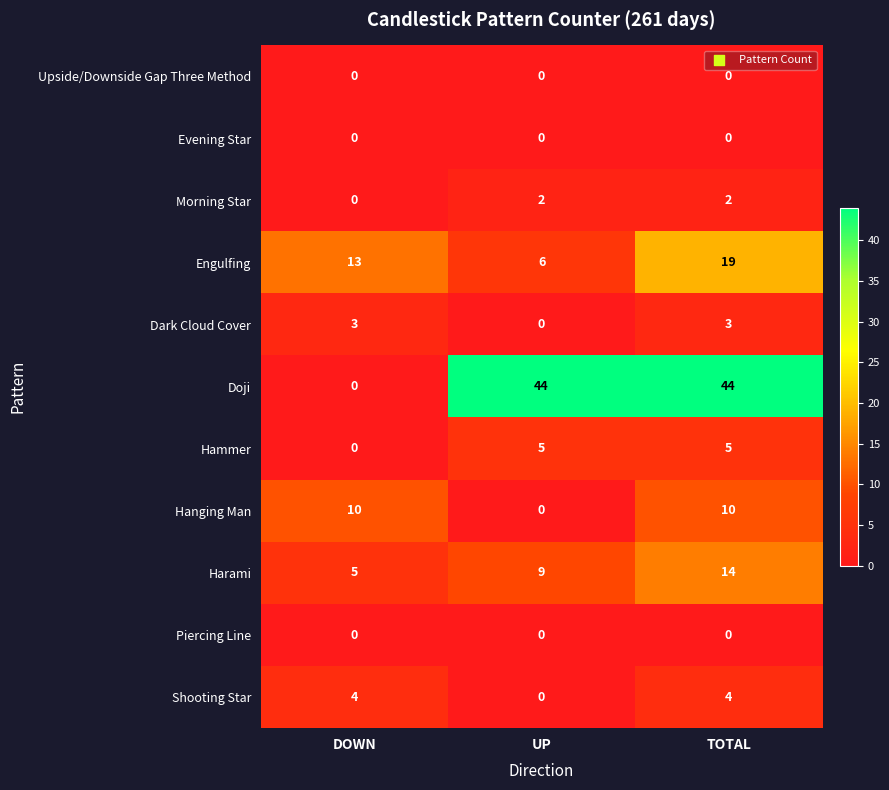

At which label is Doji closest to 22?

DOWN